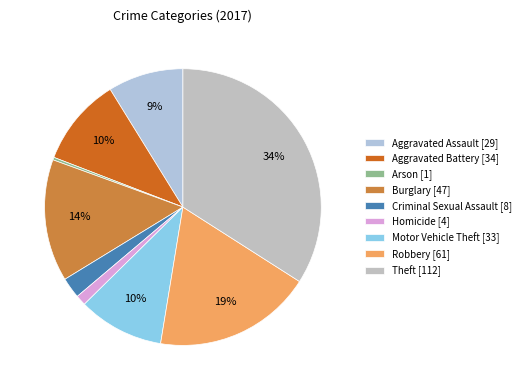

To the nearest percent, what is the combined percentage of Motor Vehicle Theft and Robbery?

29%